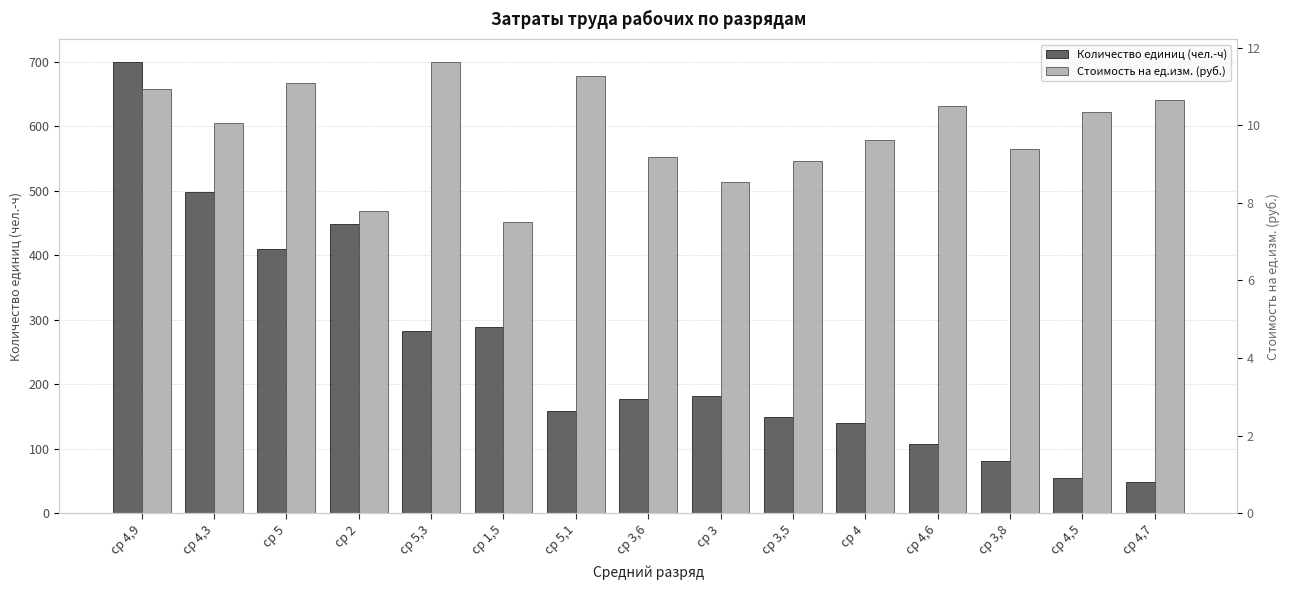

Reading left to right, transcribe all the data shown in this chart.

Количество единиц (чел.-ч): ср 4,9=699.9	ср 4,3=497.3	ср 5=409.5	ср 2=447.9	ср 5,3=281.7	ср 1,5=289.4	ср 5,1=158.5	ср 3,6=177.4	ср 3=181.9	ср 3,5=149.3	ср 4=140.0	ср 4,6=108.0	ср 3,8=80.5	ср 4,5=54.7	ср 4,7=48.3
Стоимость на ед.изм. (руб.): ср 4,9=10.9	ср 4,3=10.1	ср 5=11.1	ср 2=7.8	ср 5,3=11.6	ср 1,5=7.5	ср 5,1=11.3	ср 3,6=9.2	ср 3=8.5	ср 3,5=9.1	ср 4=9.6	ср 4,6=10.5	ср 3,8=9.4	ср 4,5=10.3	ср 4,7=10.7